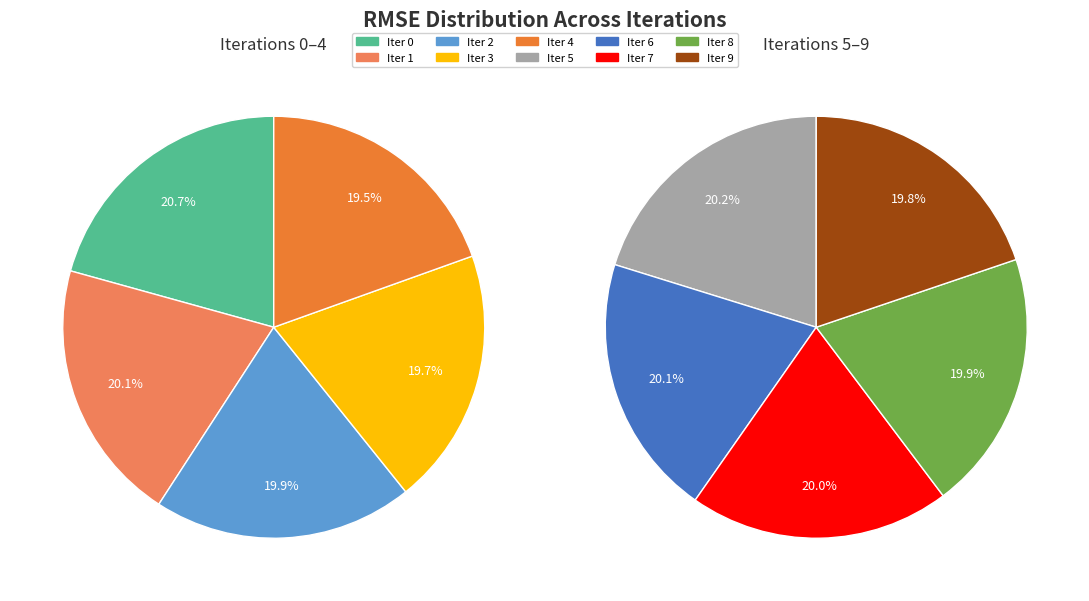

Which category has the smallest portion of the pie?

9